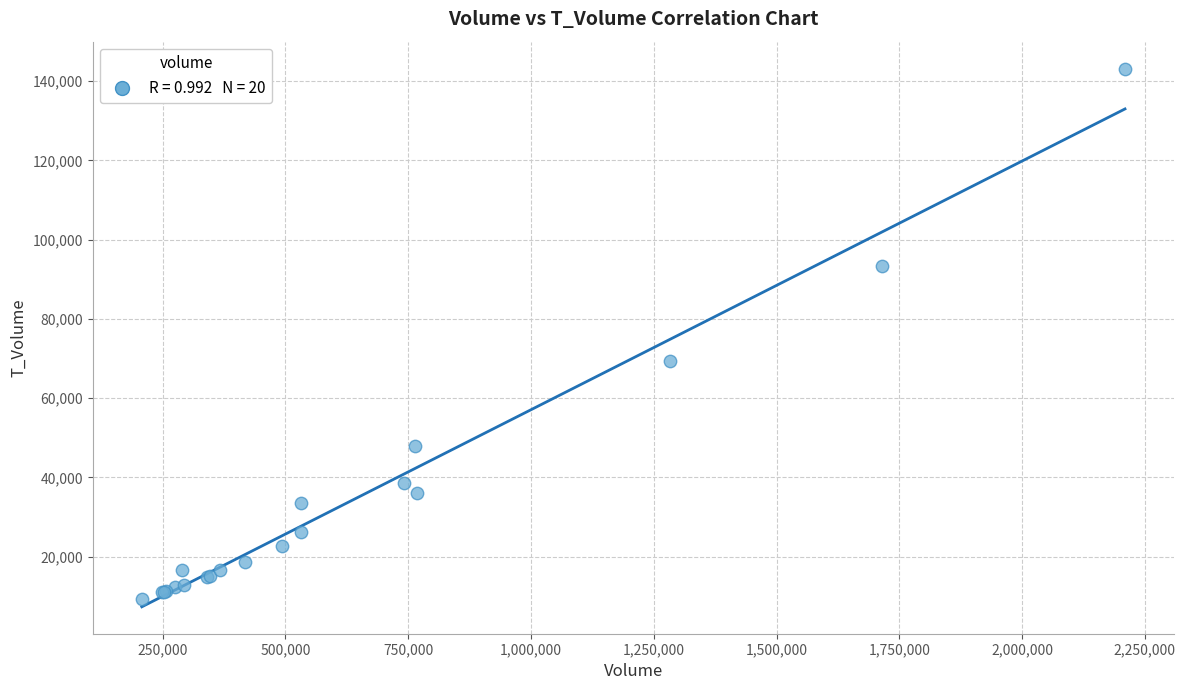

What Y value in the scatter plot is closest to 76175?

69358